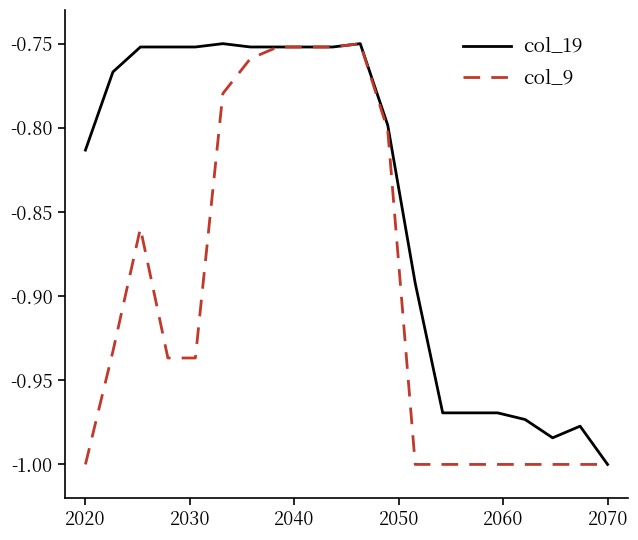

List the series in order of their overall mean, highest first.

col_19, col_9